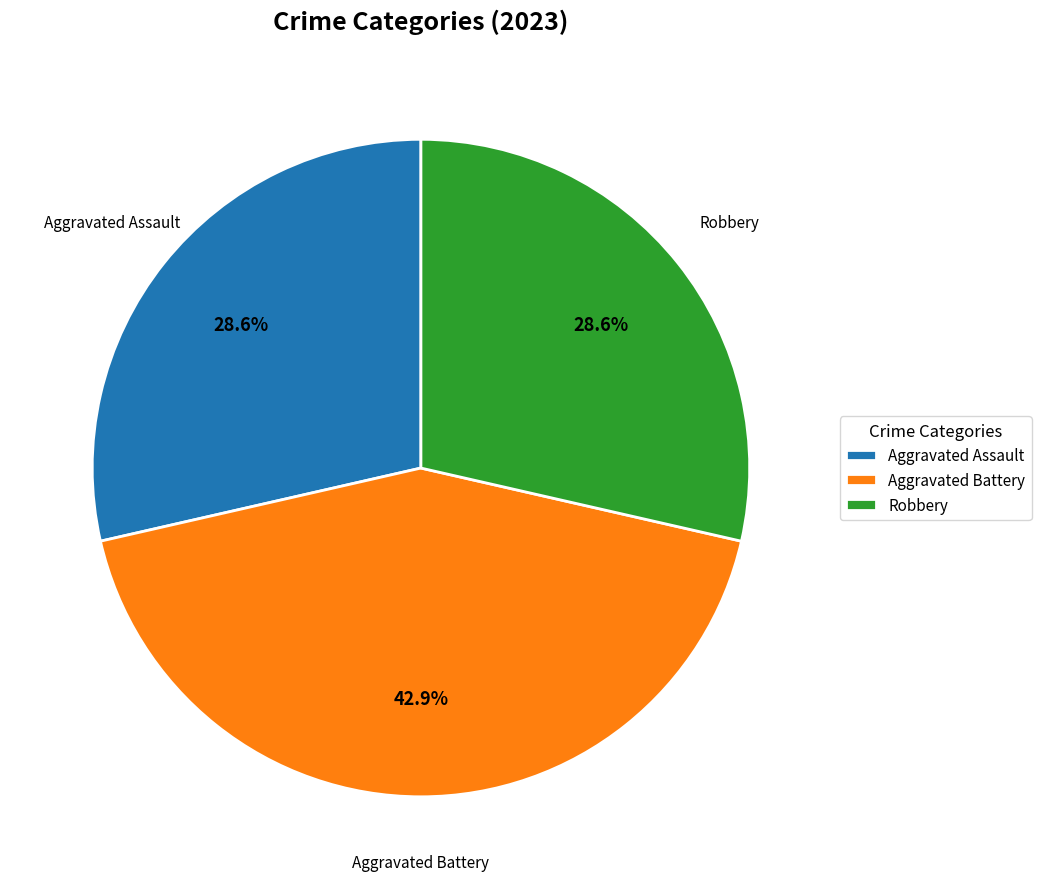

Is it true that Robbery is 29% of the pie?

True